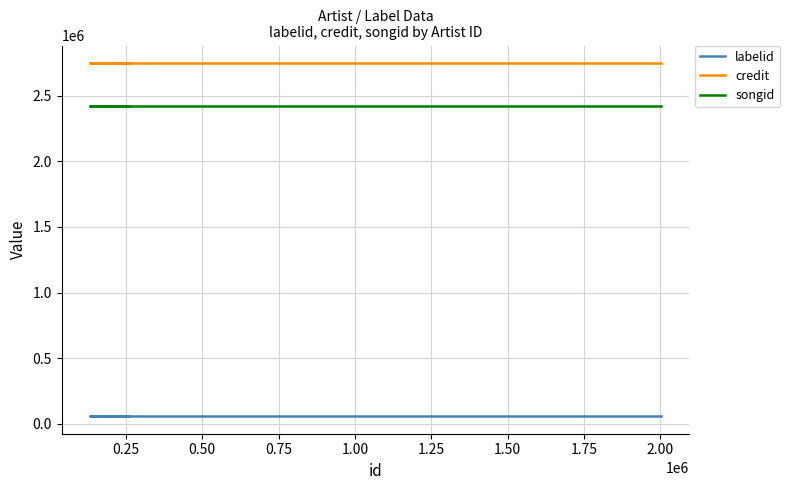

What is the maximum value for labelid?

59382